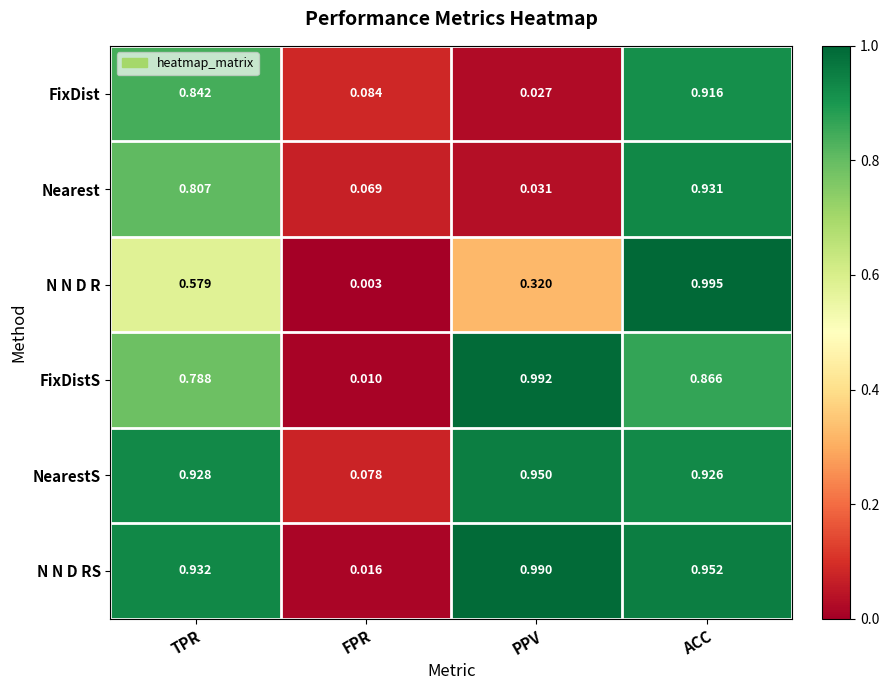

Which category has the highest value across all series?

ACC